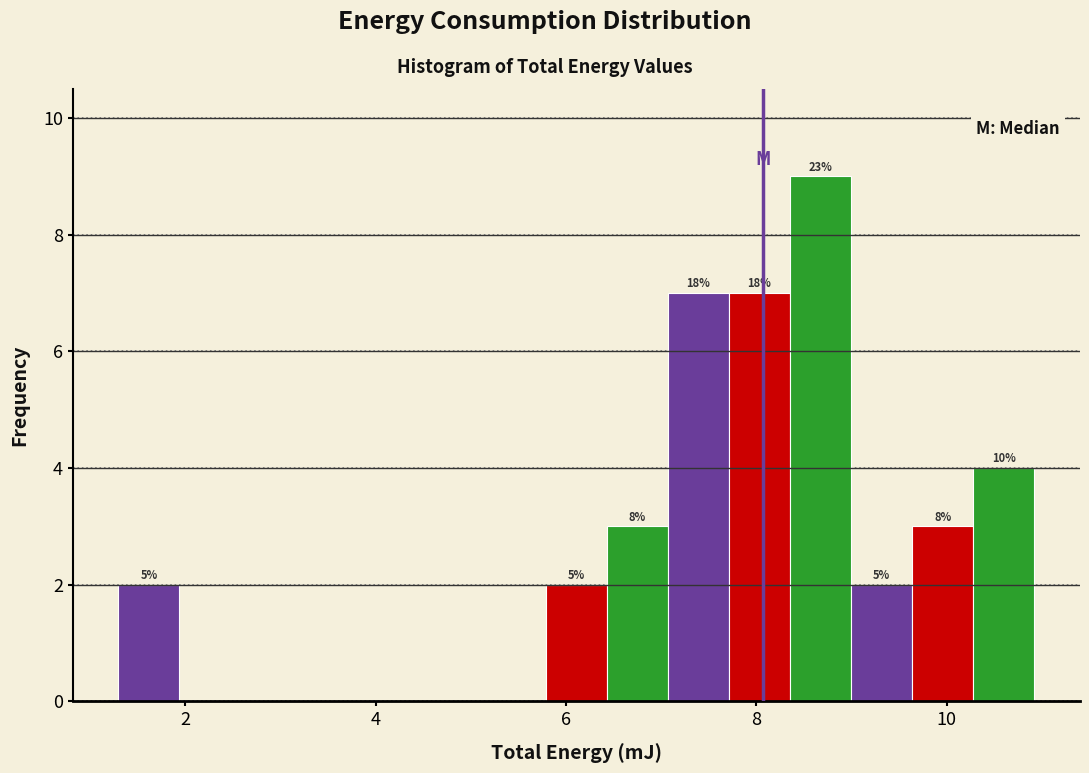

Read against the x-axis, roughly where is the centre of the tallest bar?

8.6